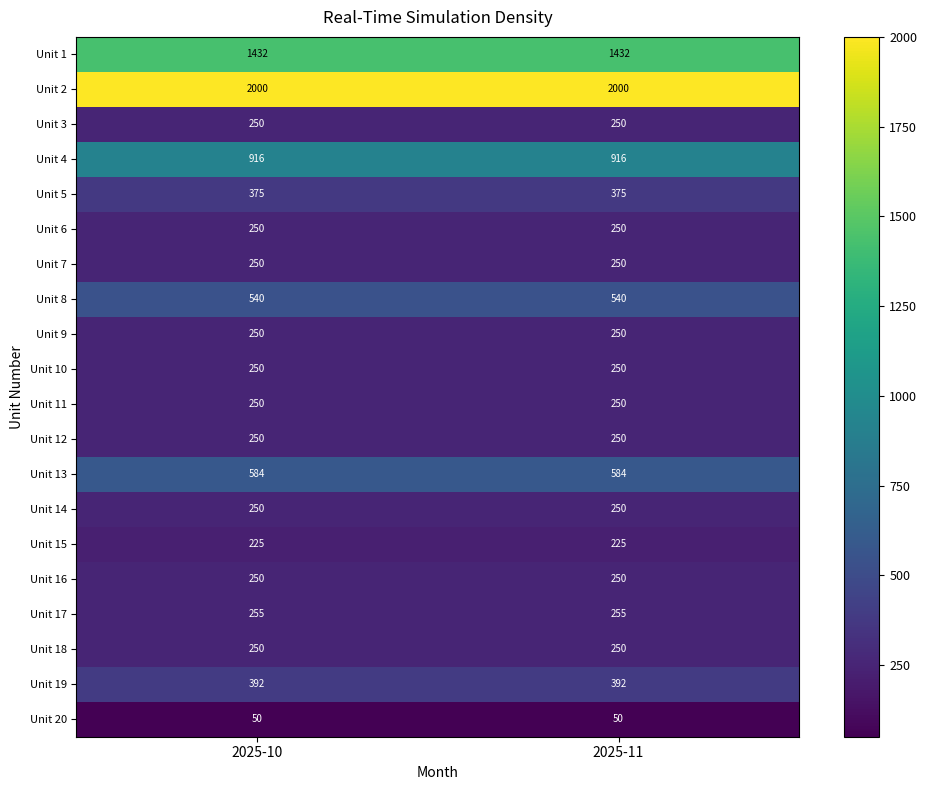

What is the average value of the Unit 10 series?

250